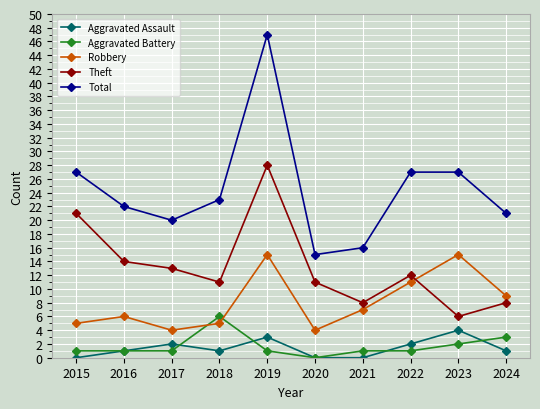

The value of Aggravated Assault at 2015 is -2. True or false?

False